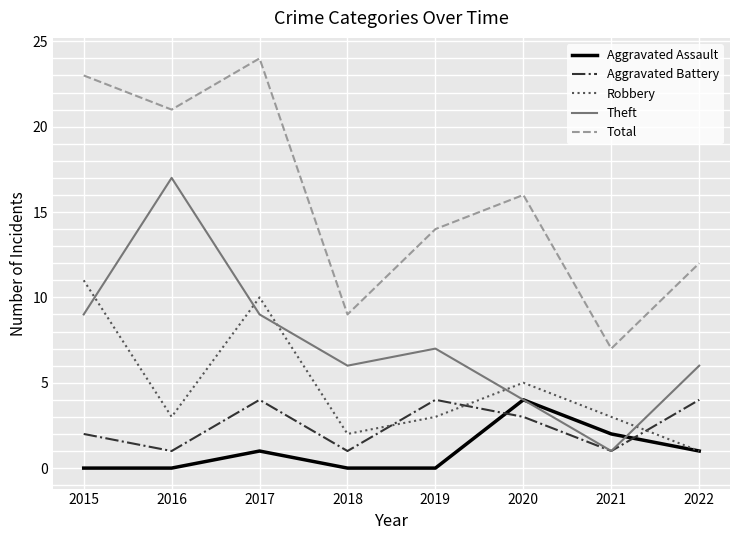

What is the approximate value of Total at 2018?

9